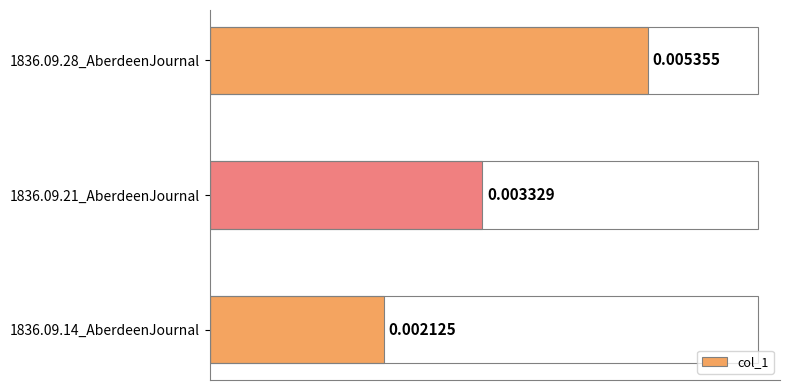

List the labels in order of value, smallest first.

1836.09.14_AberdeenJournal, 1836.09.21_AberdeenJournal, 1836.09.28_AberdeenJournal